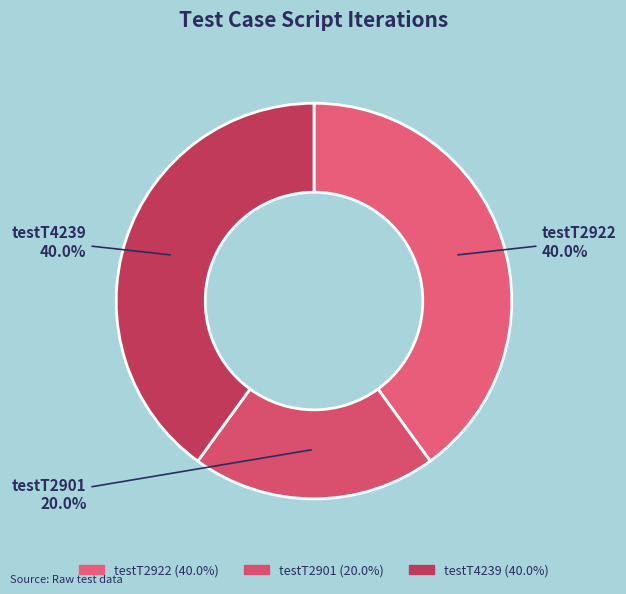

To the nearest percent, what is the combined percentage of testT2922 and testT4239?

80%